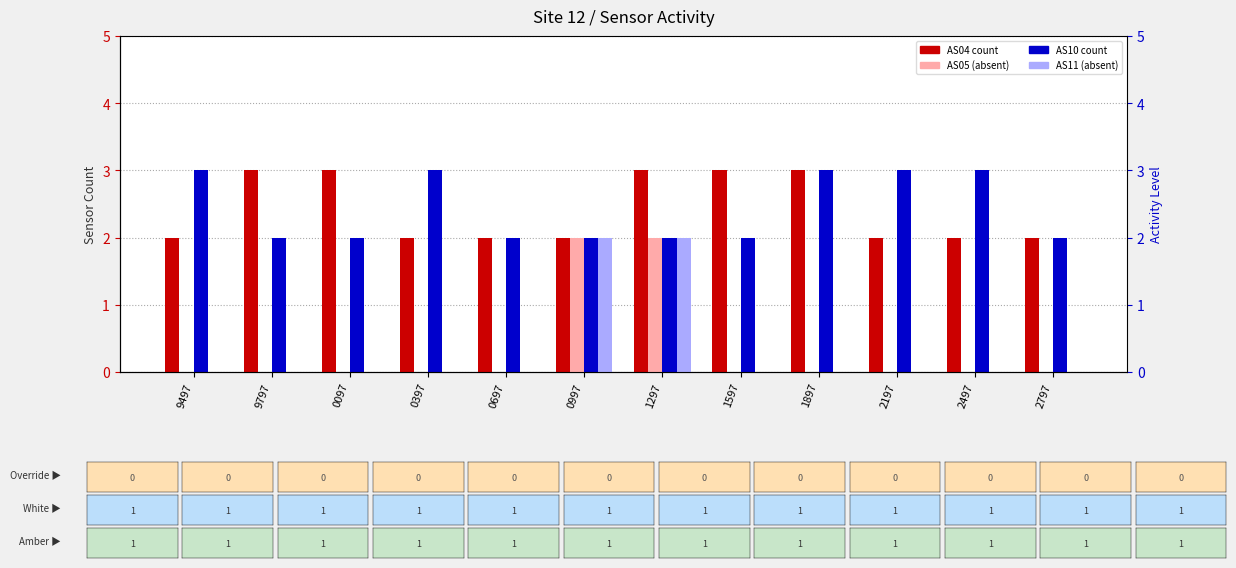

The value of AS04 at 1897 is 3. True or false?

True